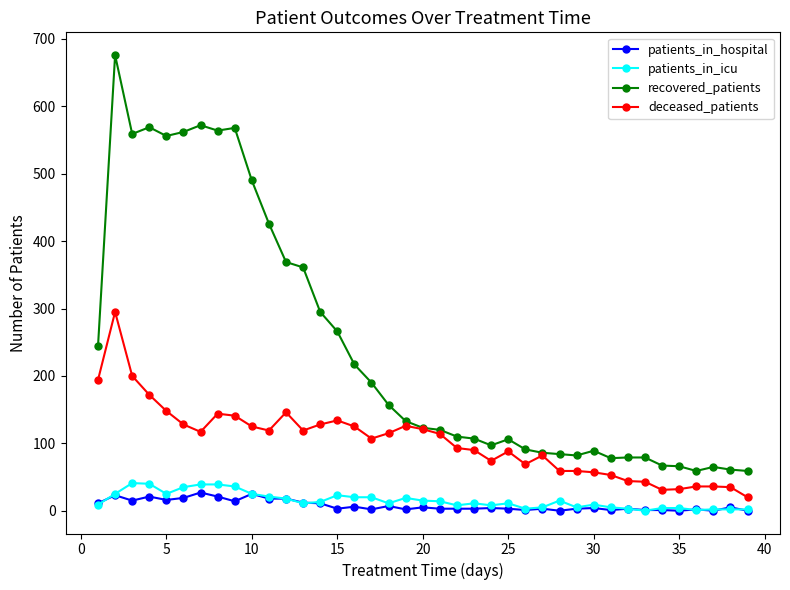

Does the chart display data point markers on the line(s)?

Yes